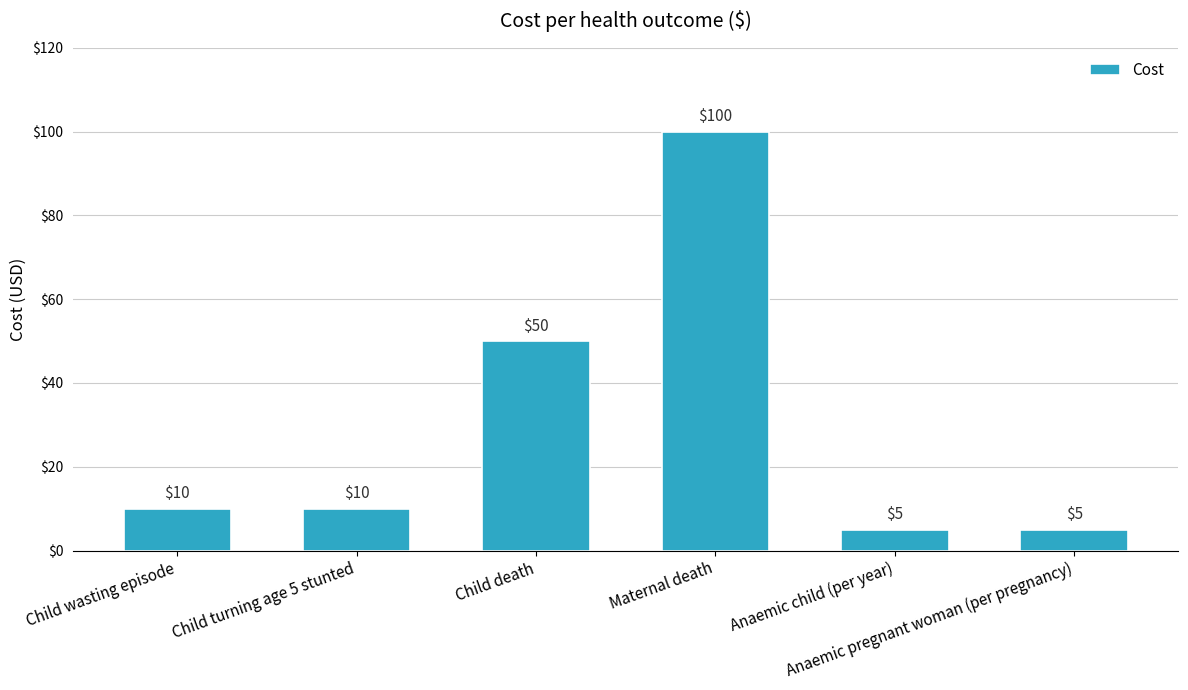

Which category has the highest value across all series?

Maternal death